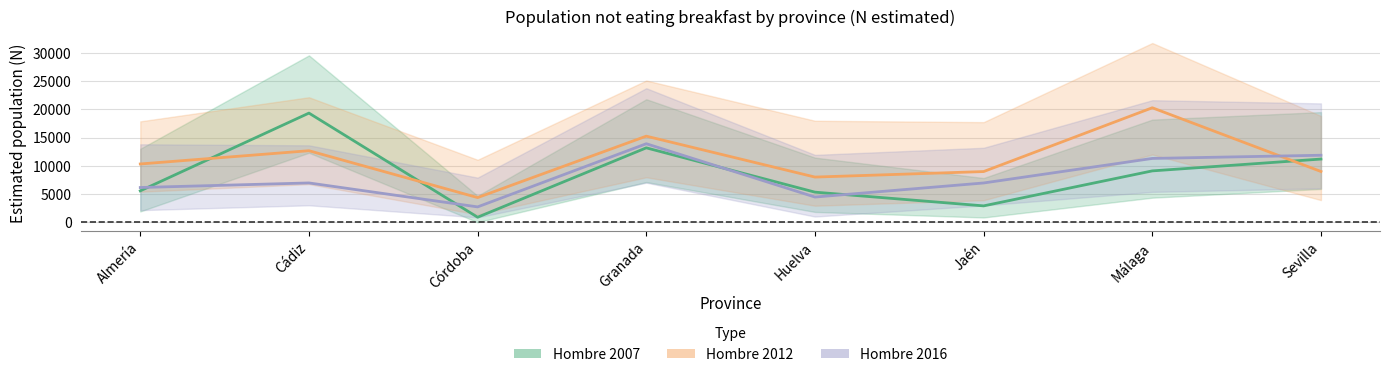

How many lines are shown in the chart?

3